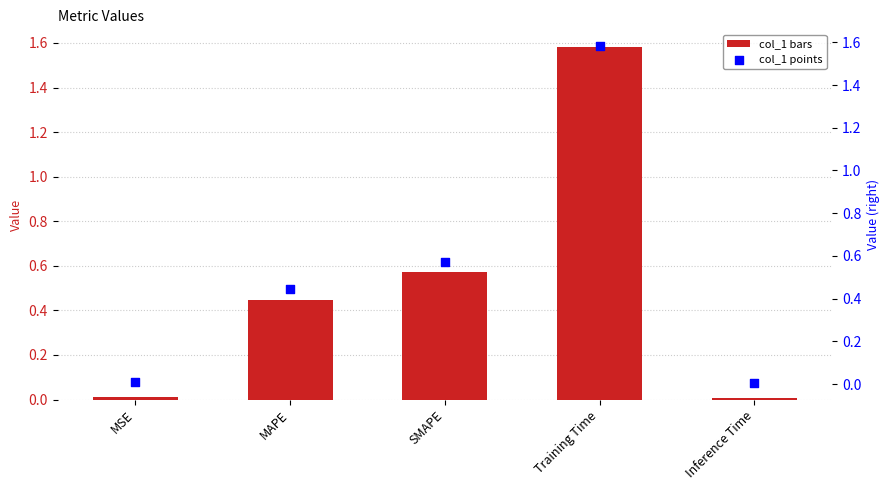

Which series has the largest total across all categories?

col_1